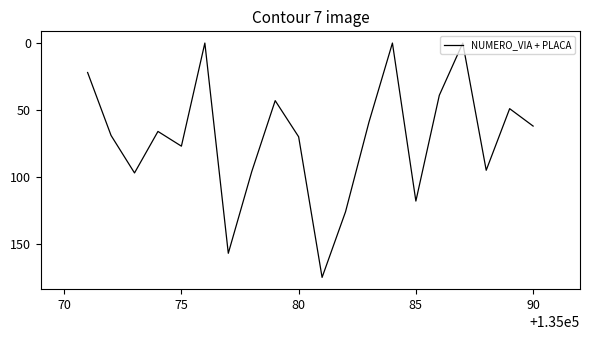

What is the maximum value shown in the chart?

175